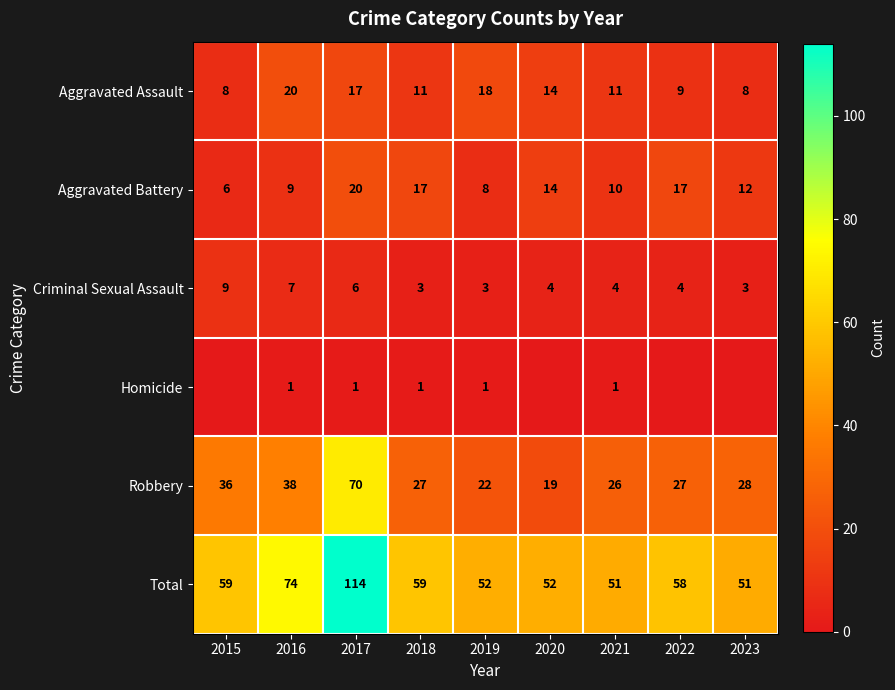

How many values in the Aggravated Assault series are below 11?

3